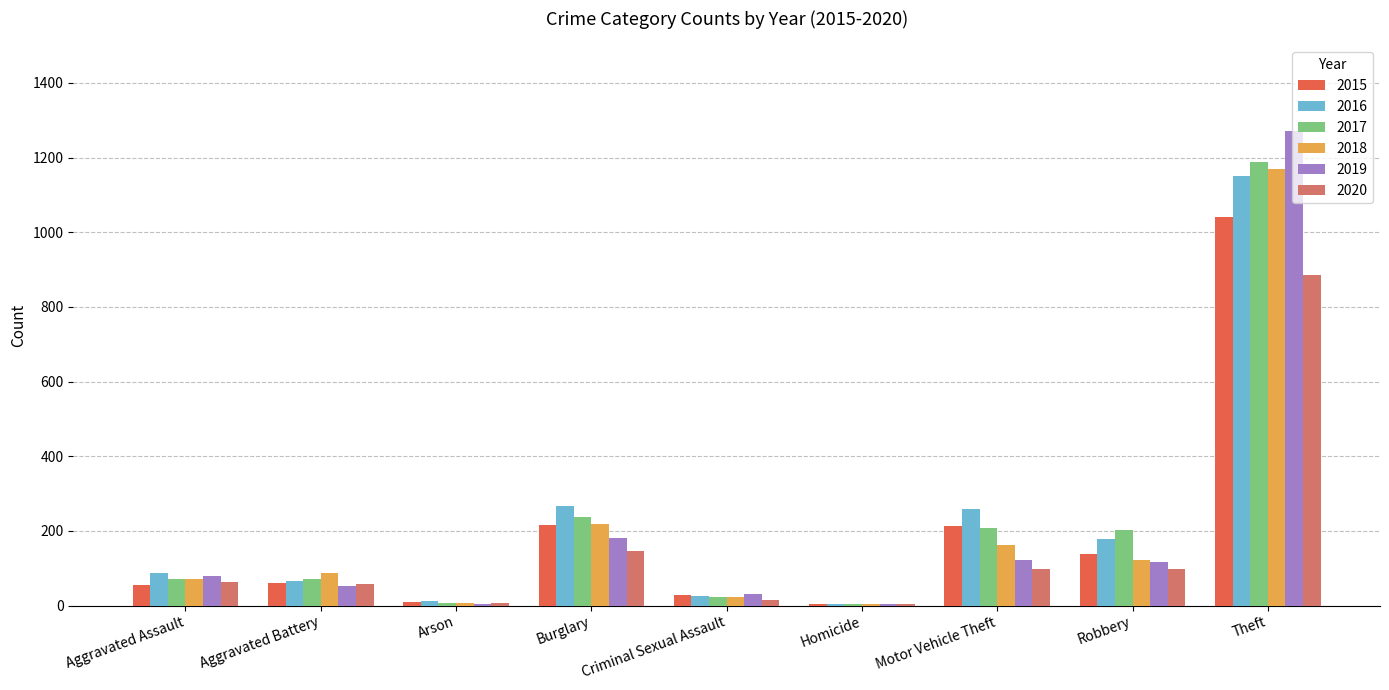

True or false: 2019 has a value of 182 at Burglary.

True